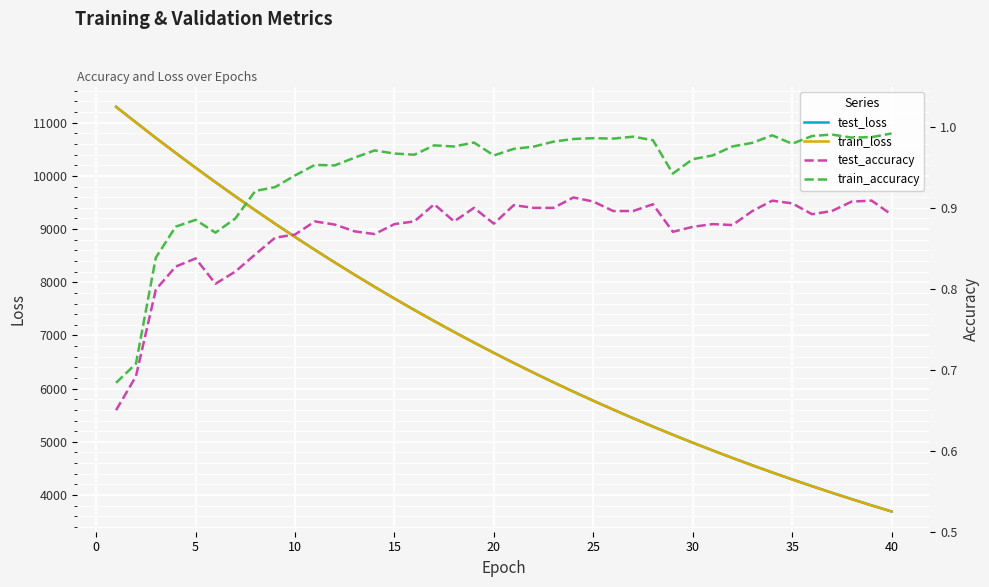

What is the lowest value of the test_loss series?

3691.3